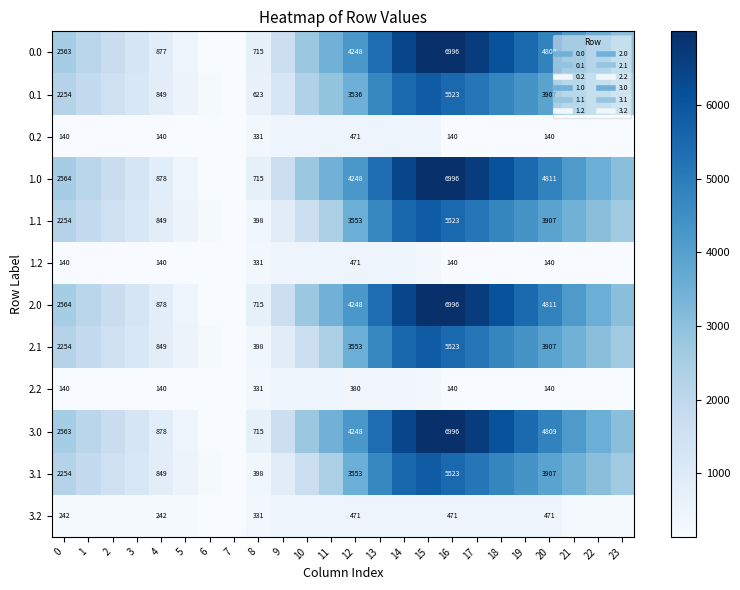

The row_5 series shows 67.3 at 18. True or false?

False